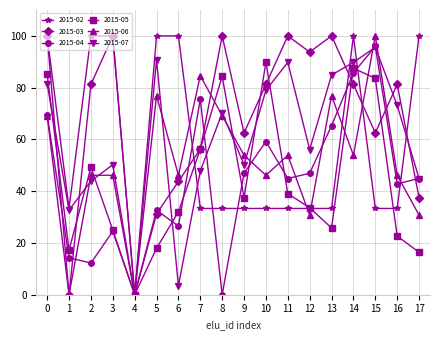

True or false: 2015-04 has a value of 57.4 at 8.

False